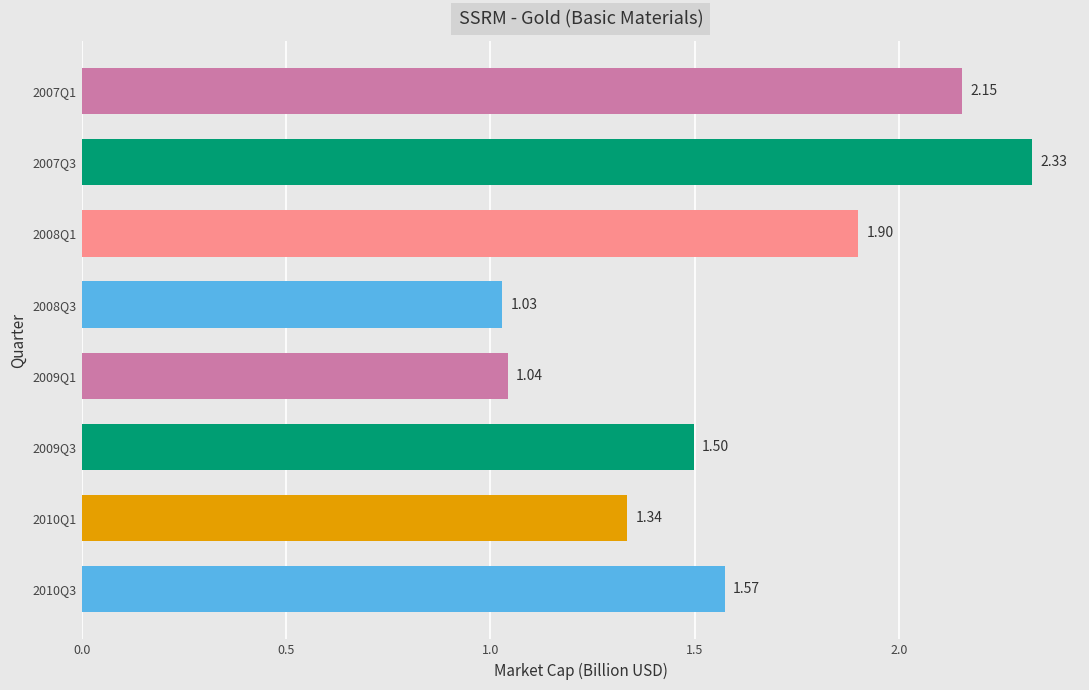

What is the ratio of the value at 2008Q3 to the value at 2008Q1?

0.5